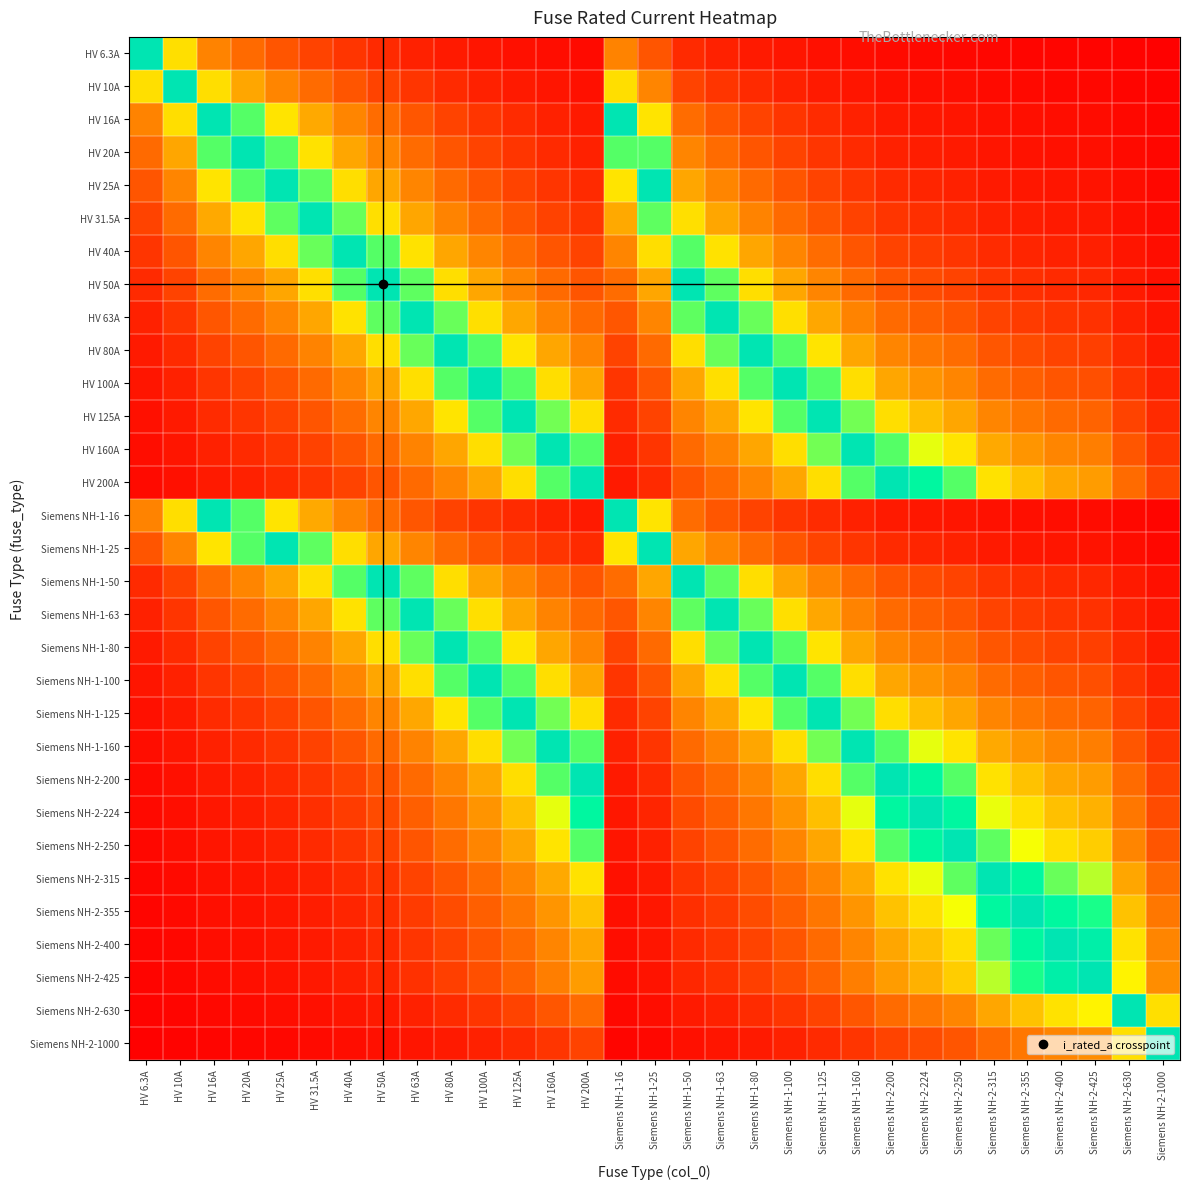

What is the difference between the highest and lowest values at HV 16A?

1.0